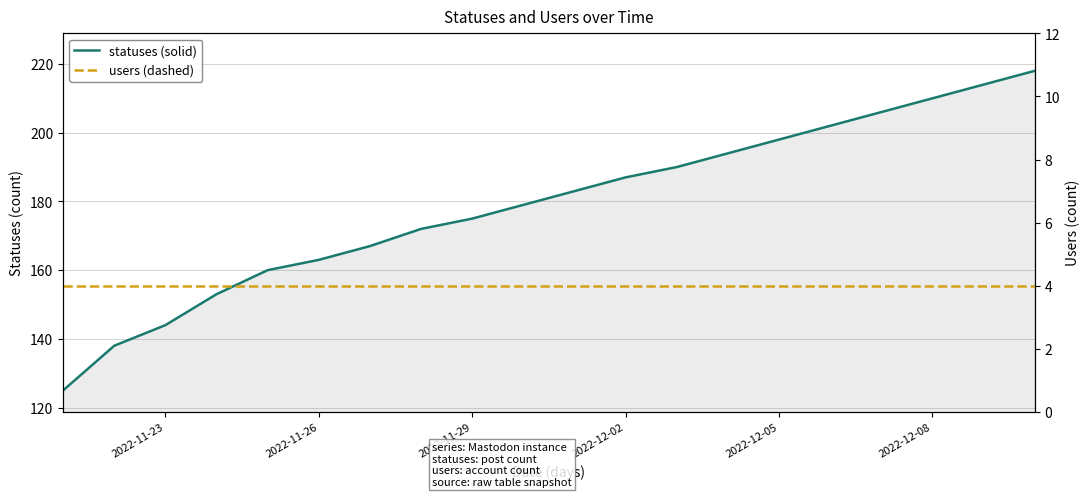

Which has a higher value, 2022-12-08 or 2022-12-05?

2022-12-08